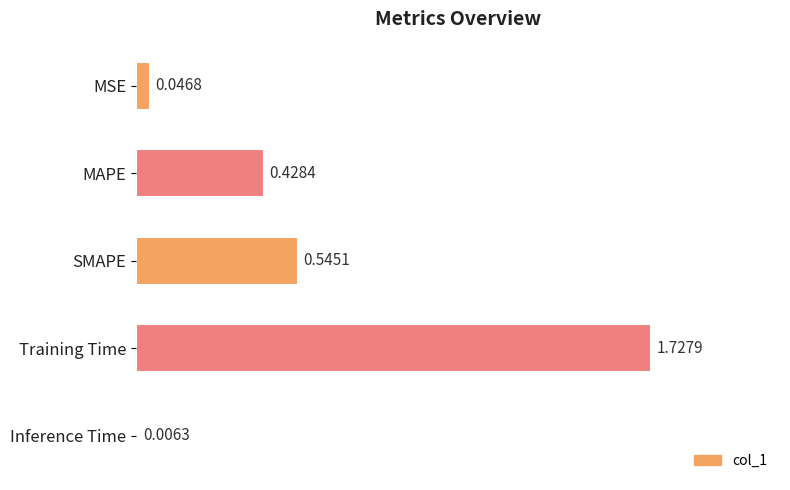

What is the sum of the values at SMAPE and MAPE?

1.0